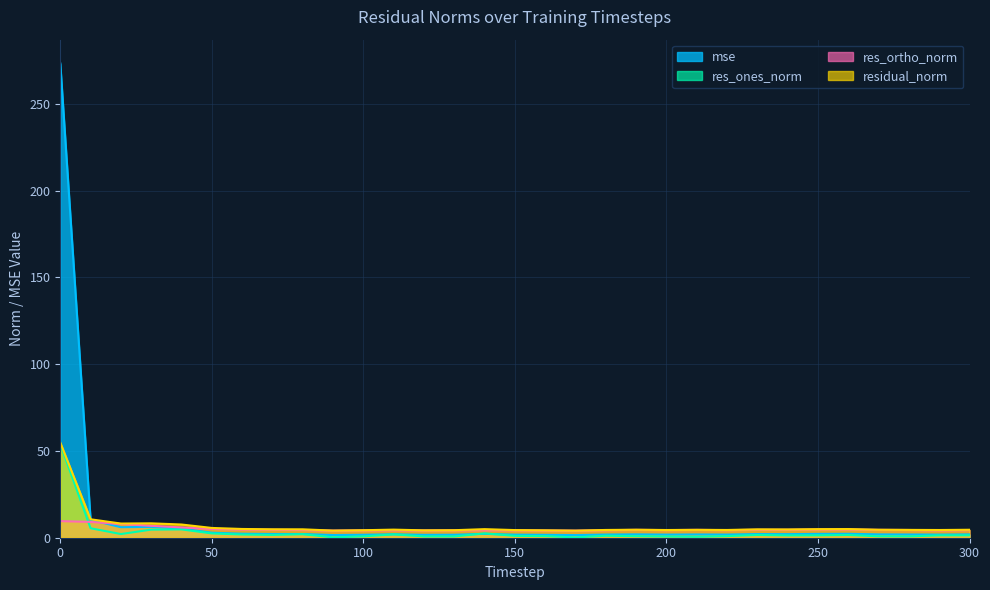

True or false: residual_norm and res_ones_norm intersect in this chart.

False